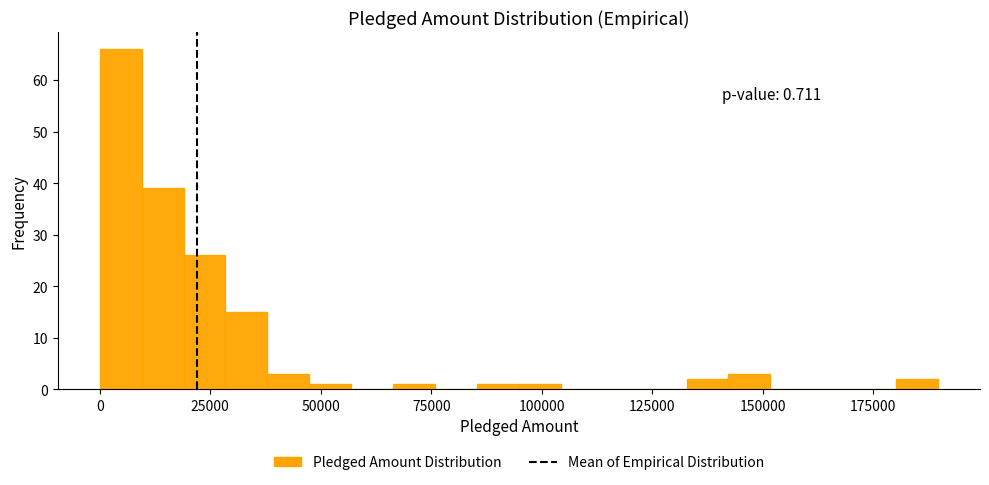

Read against the x-axis, roughly where is the centre of the tallest bar?

5000